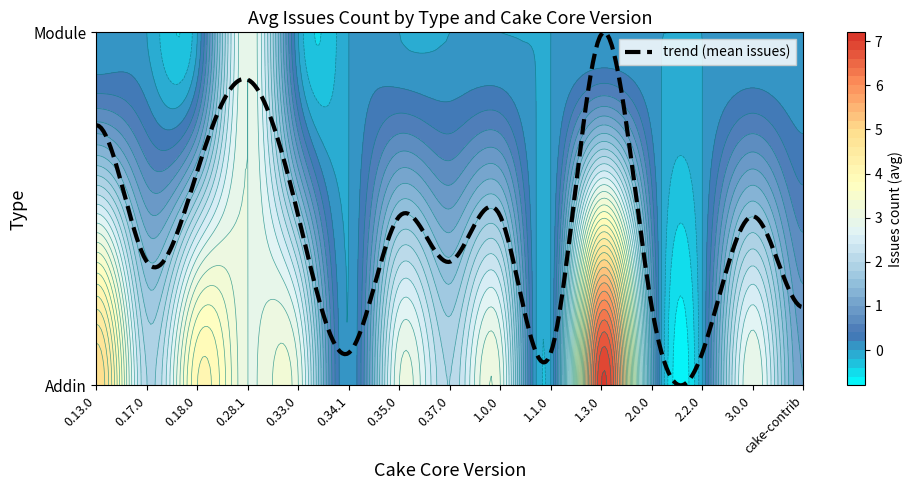

The value of Module at cake-contrib is 0. True or false?

True